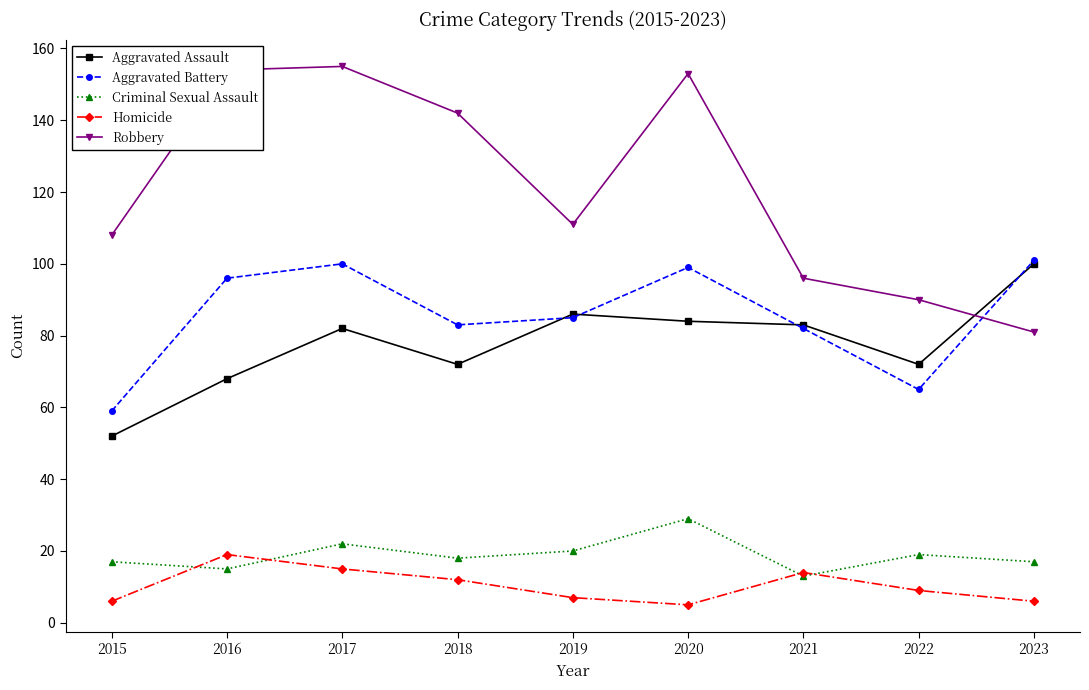

What is the approximate value of Homicide at 2015?

6